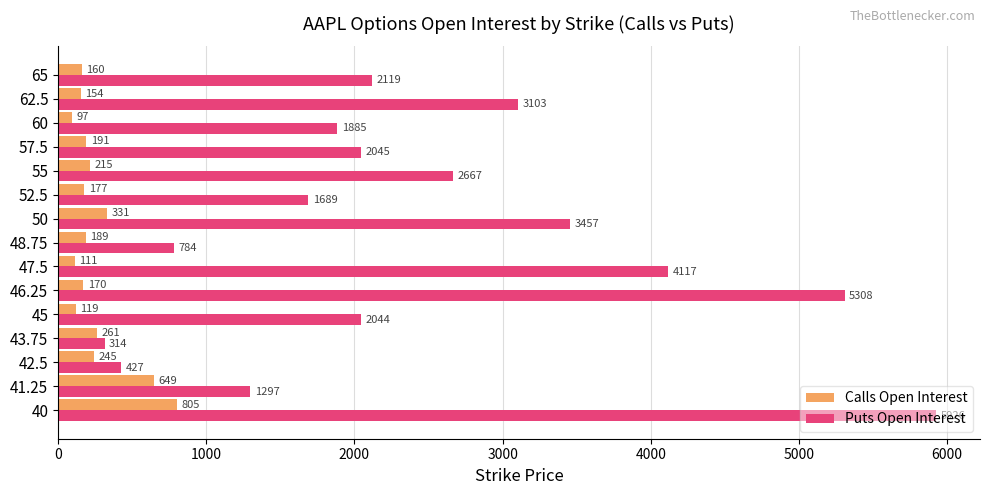

The value of Calls Open Interest at 41.25 is 195. True or false?

False